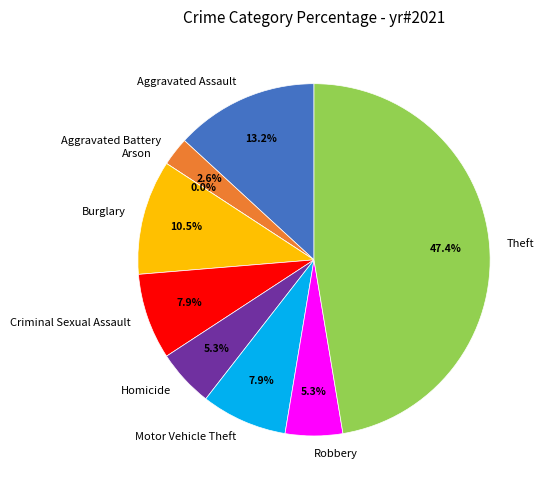

Does Criminal Sexual Assault represent more than half of the total?

No